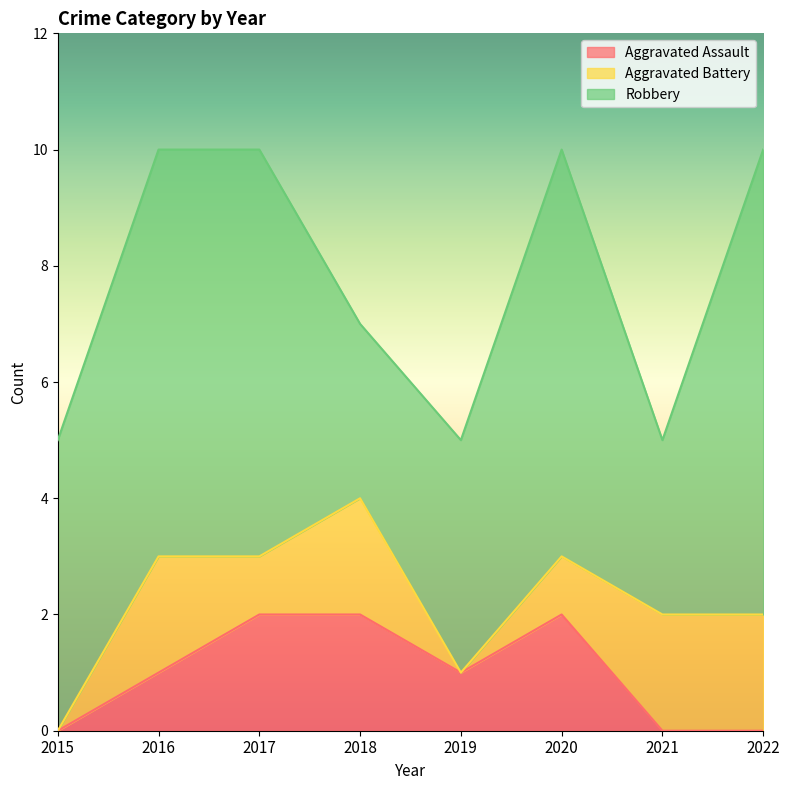

How many data points does each series have?

8